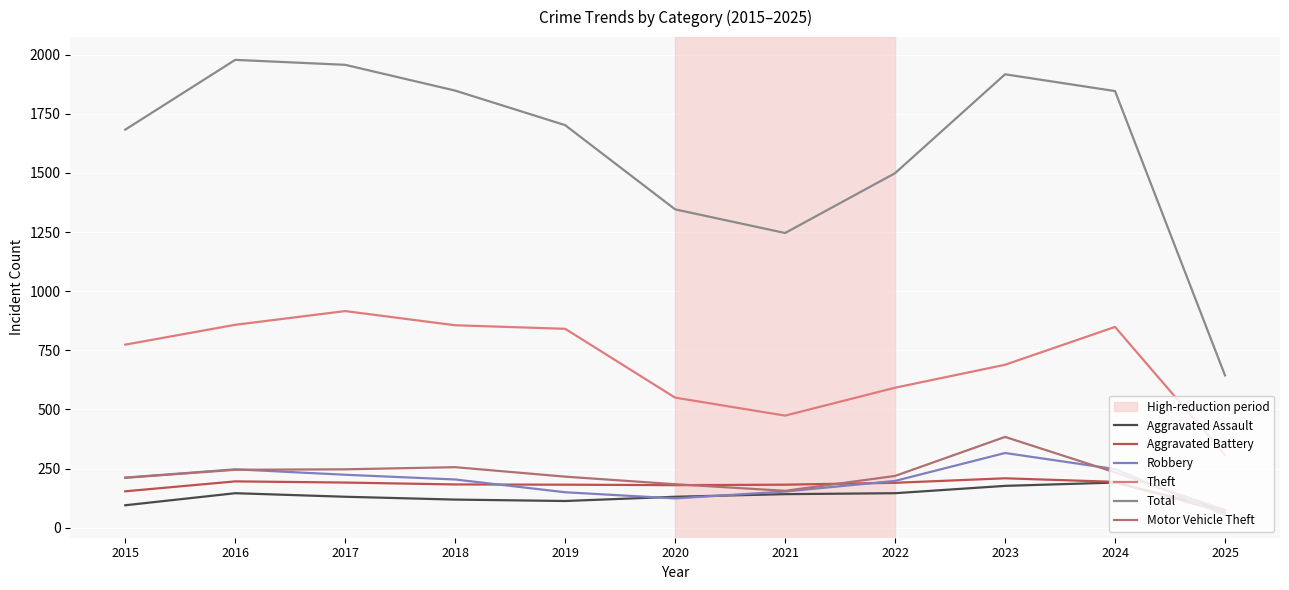

The Motor Vehicle Theft series shows 245 at 2016. True or false?

True